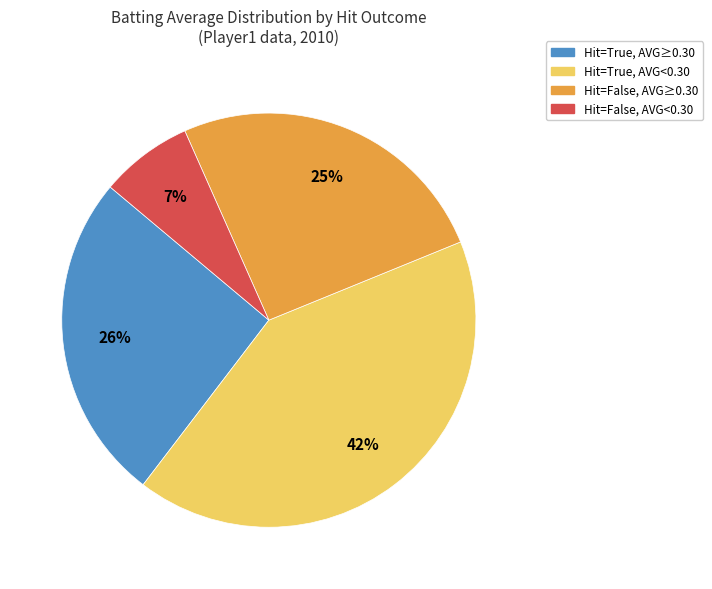

Approximately how many times larger is the value at Hit=False, AVG<0.30 compared to Hit=False, AVG≥0.30?

0.3